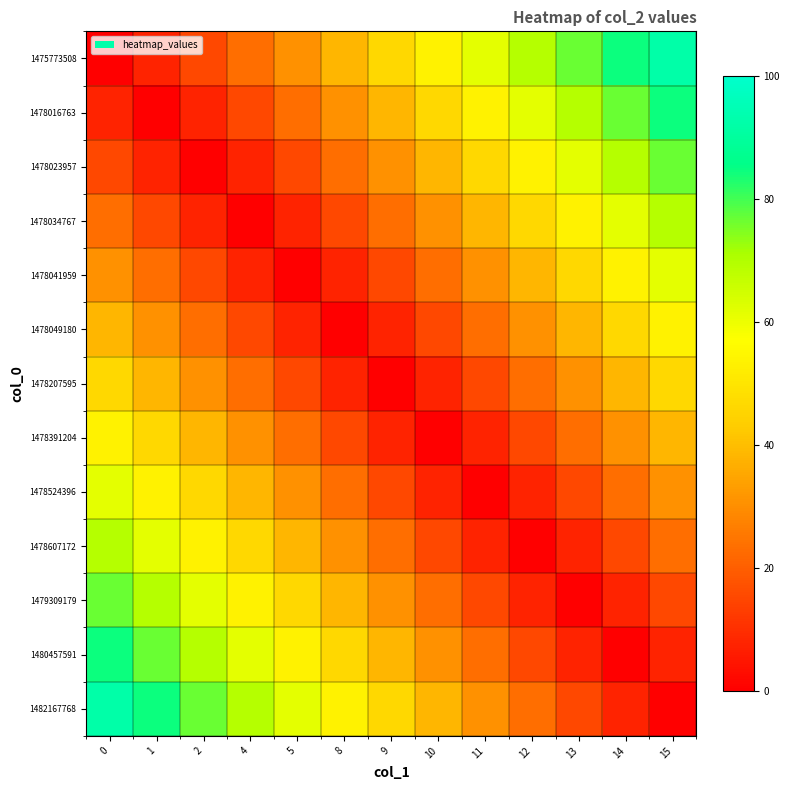

Which series has the largest range (max minus min)?

1475773508